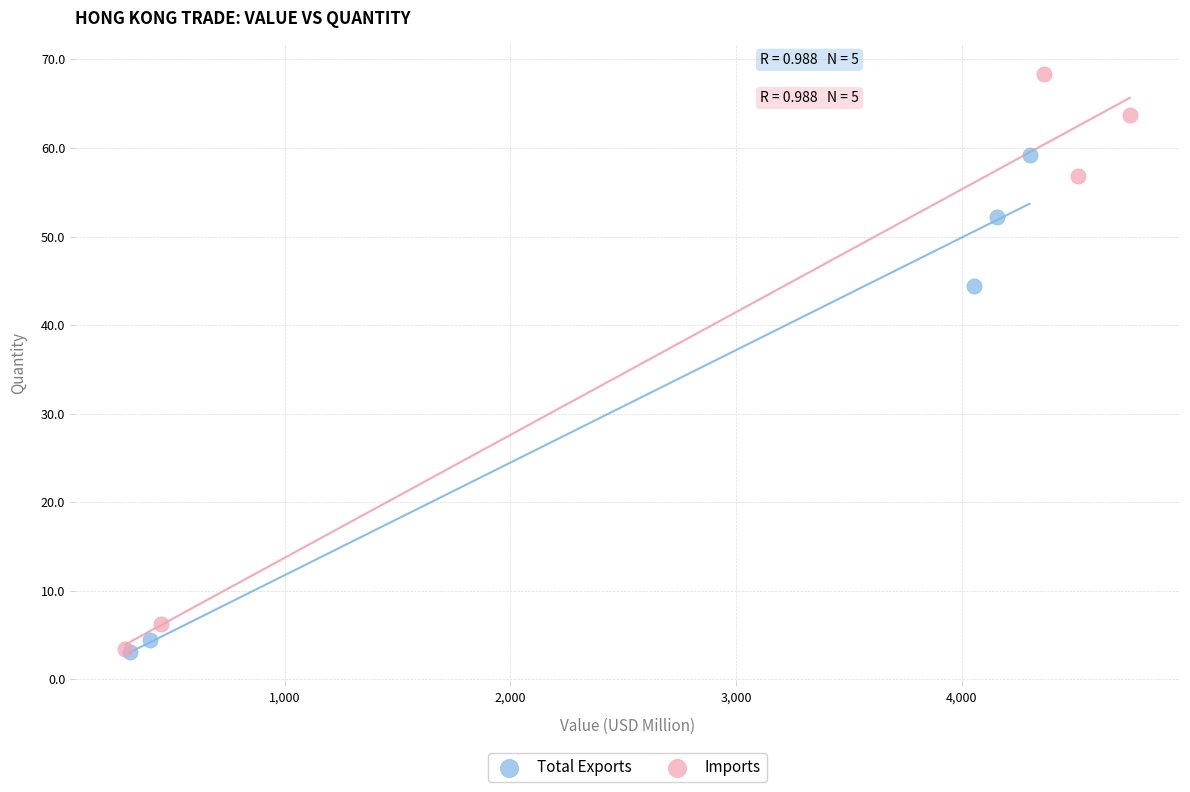

Which series has the largest Y range (max minus min)?

Imports